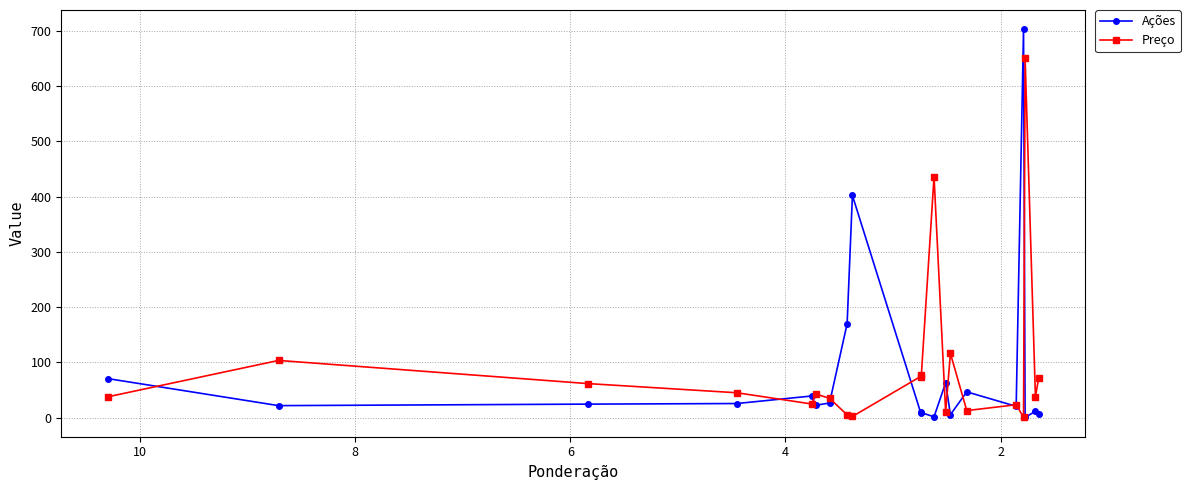

How many interior local peaks does the Ações series have?

6